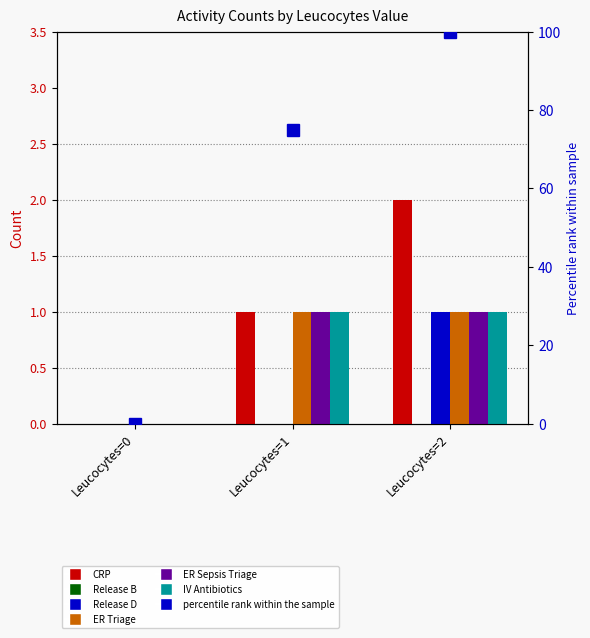

Where is IV Antibiotics nearest to the value 0?

Leucocytes=0